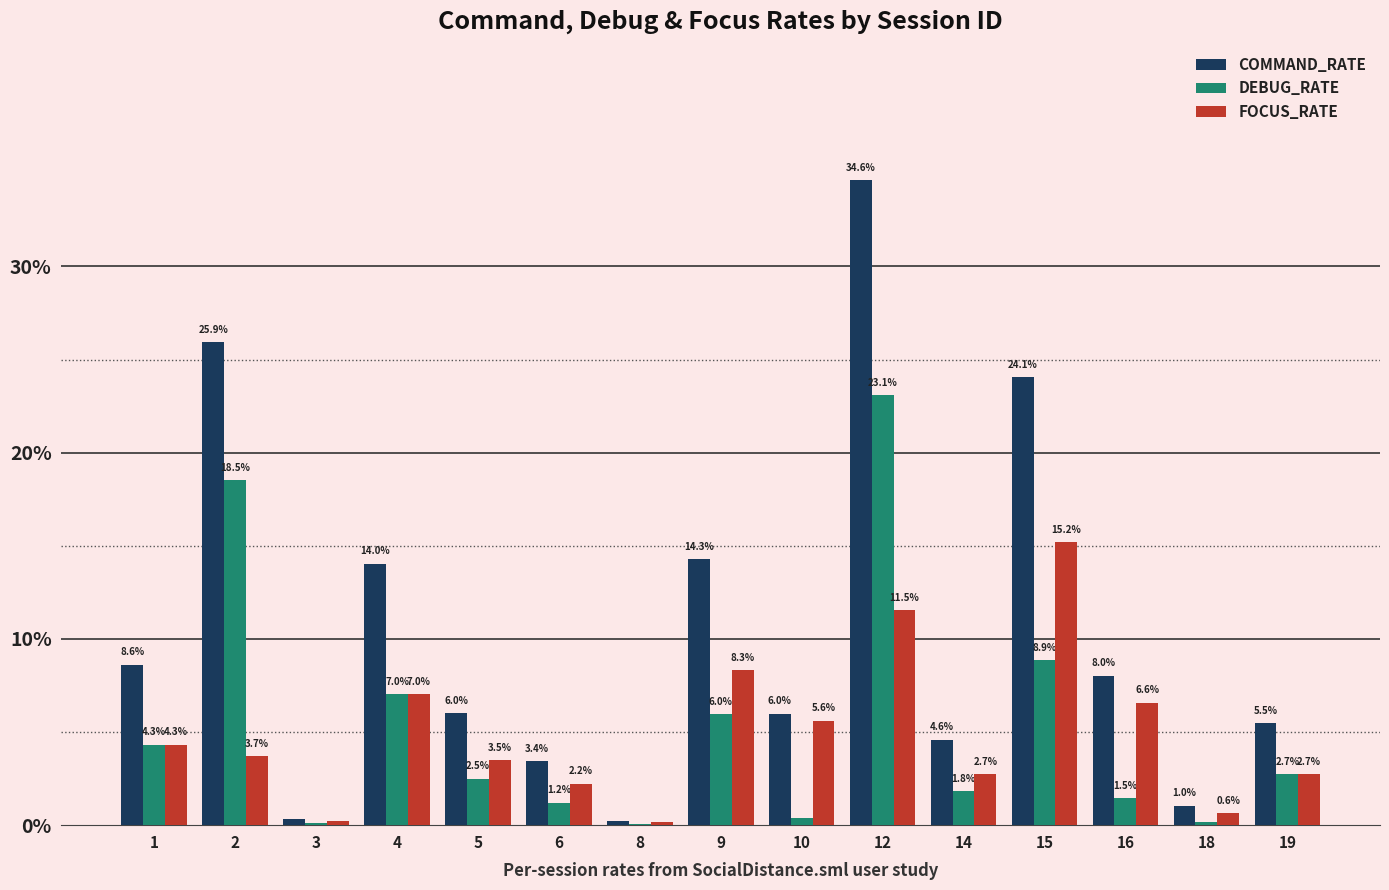

What is the sum of the FOCUS_RATE values at 16 and 12?

0.2